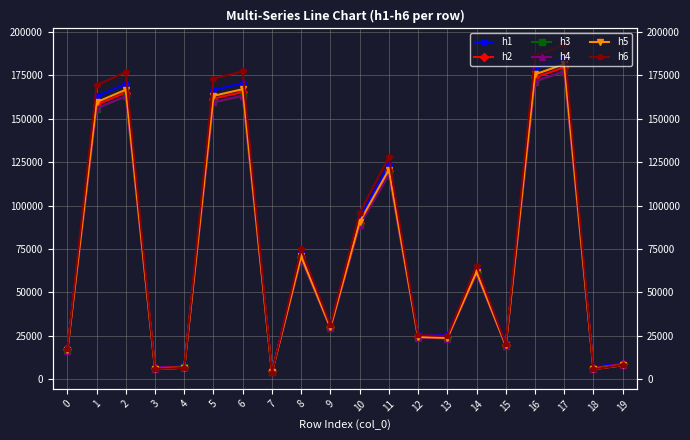

What is the sum of the h1 values at 4 and 11?

131350.5